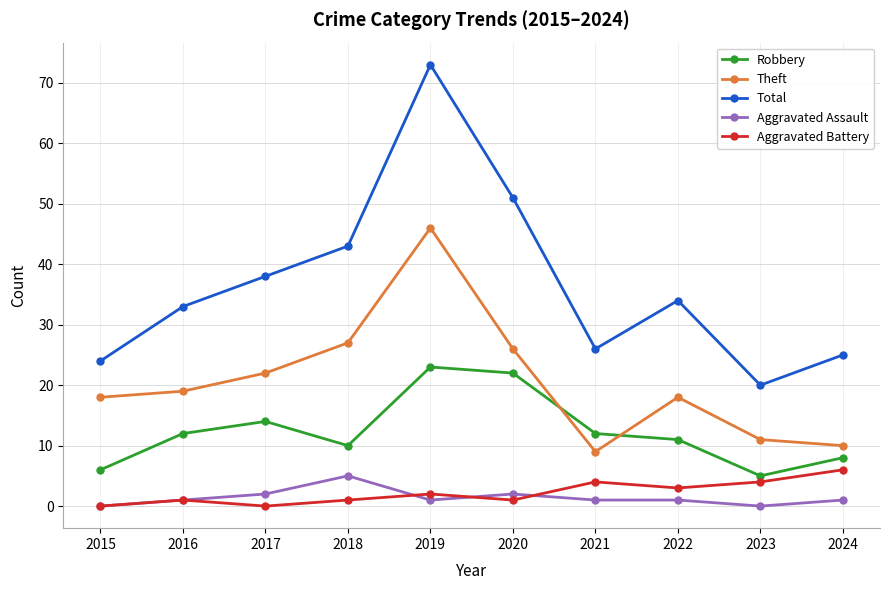

Reading left to right, list all the values displayed in this chart.

Robbery: 6	12	14	10	23	22	12	11	5	8
Theft: 18	19	22	27	46	26	9	18	11	10
Total: 24	33	38	43	73	51	26	34	20	25
Aggravated Assault: 0	1	2	5	1	2	1	1	0	1
Aggravated Battery: 0	1	0	1	2	1	4	3	4	6